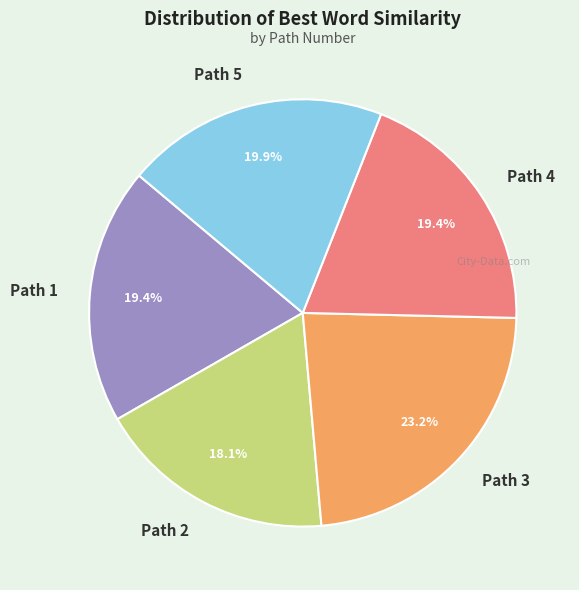

How many segments does this pie chart have?

5